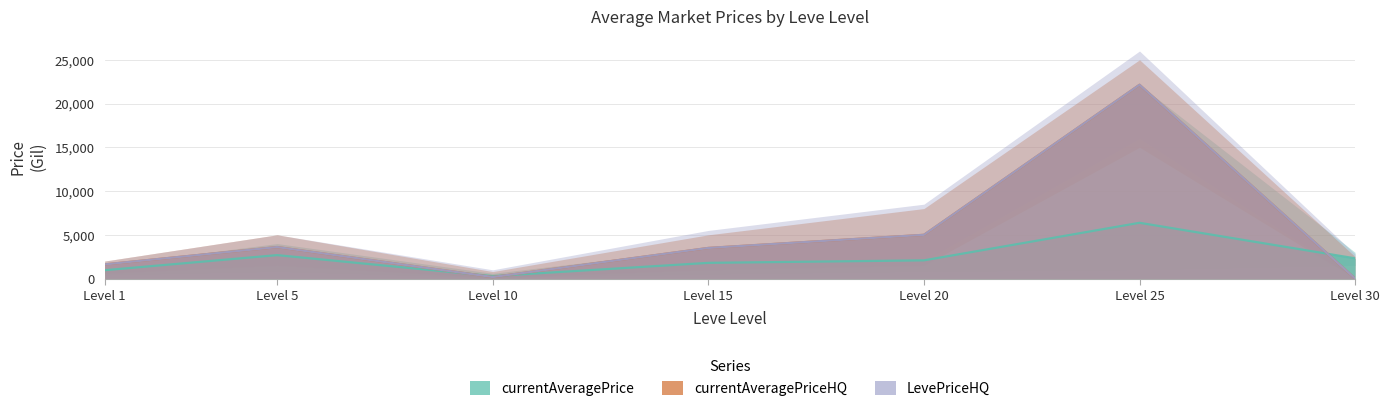

After their last crossing, which series has the higher values: LevePriceHQ or currentAveragePrice?

currentAveragePrice